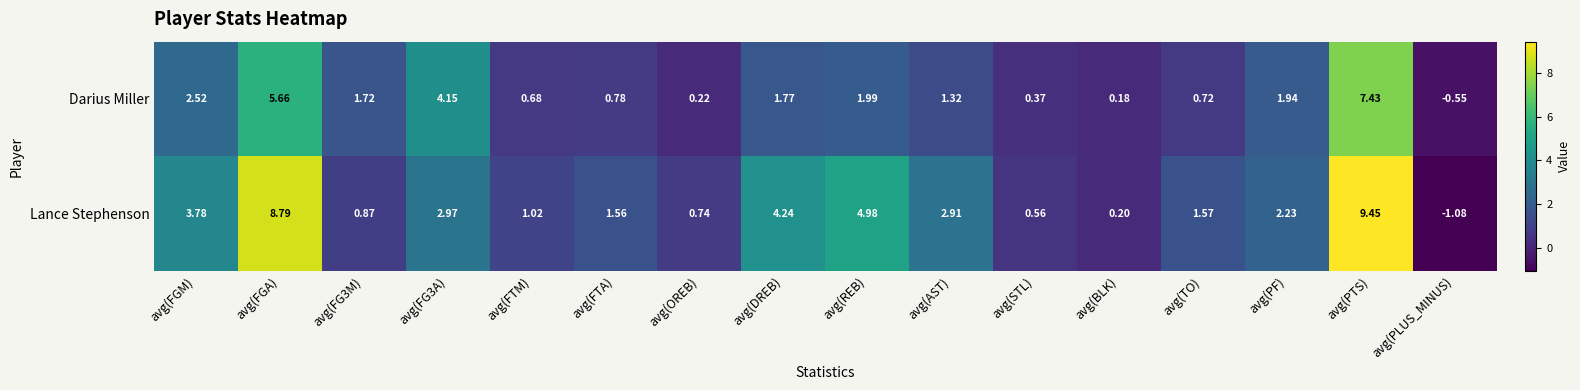

Rank the series by their average value, from highest to lowest.

Lance Stephenson, Darius Miller